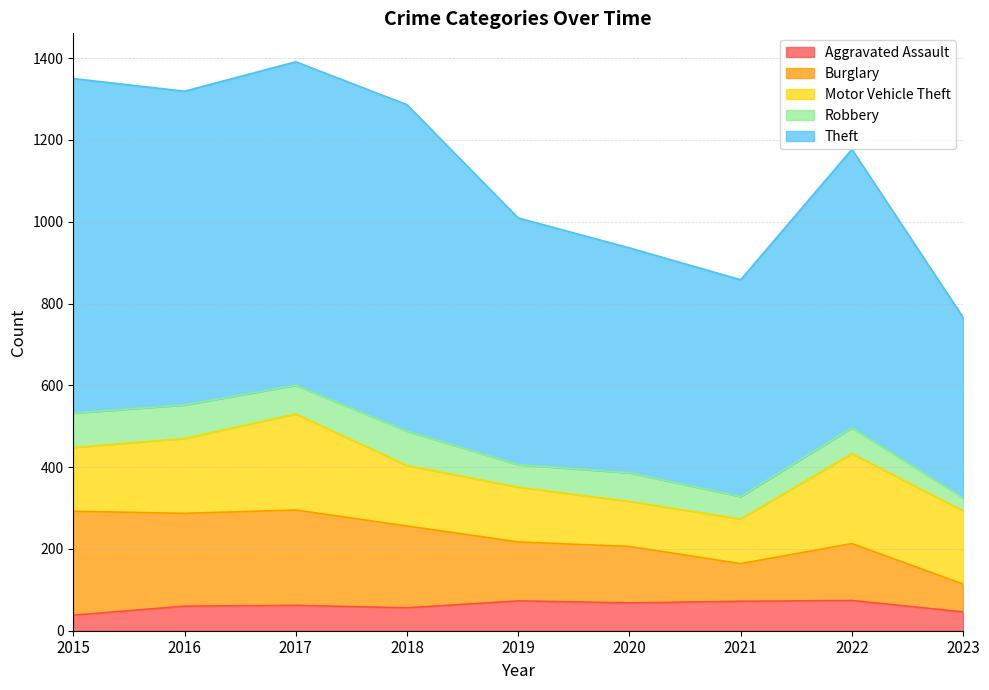

What is the total value across all series at 2018?

1286